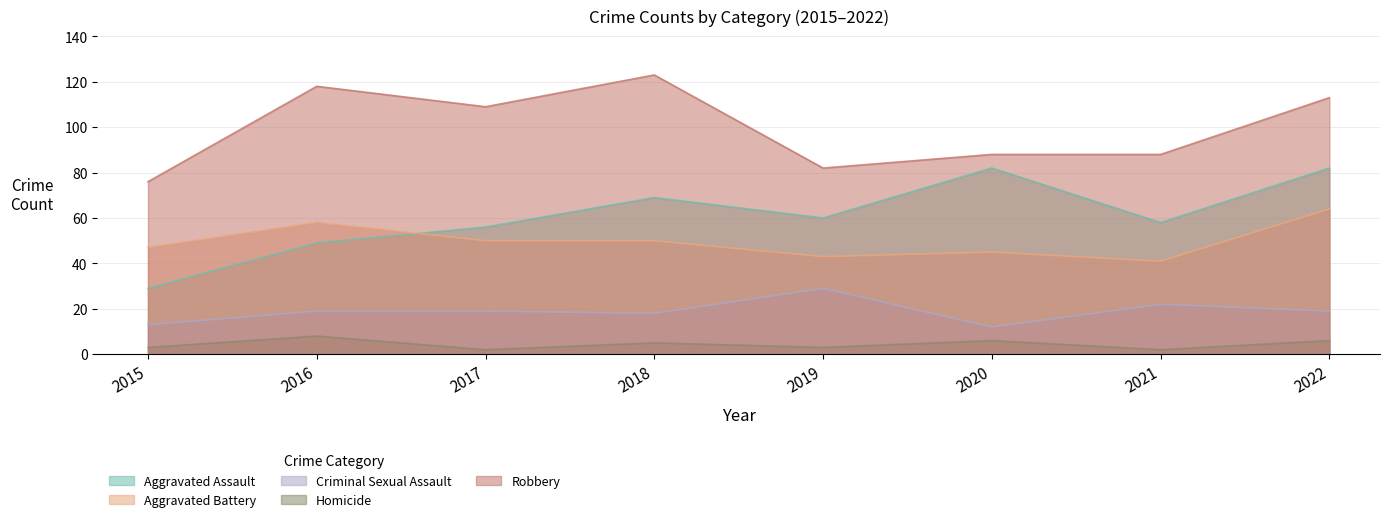

How many data points does each series have?

8